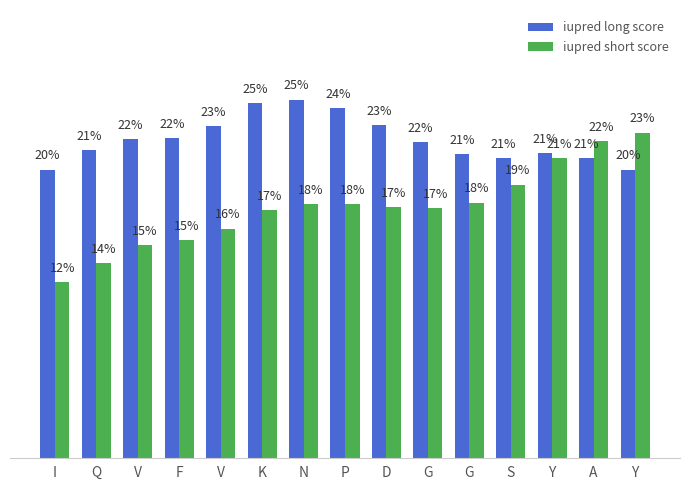

Which category has the highest value in the iupred short score series?

Y